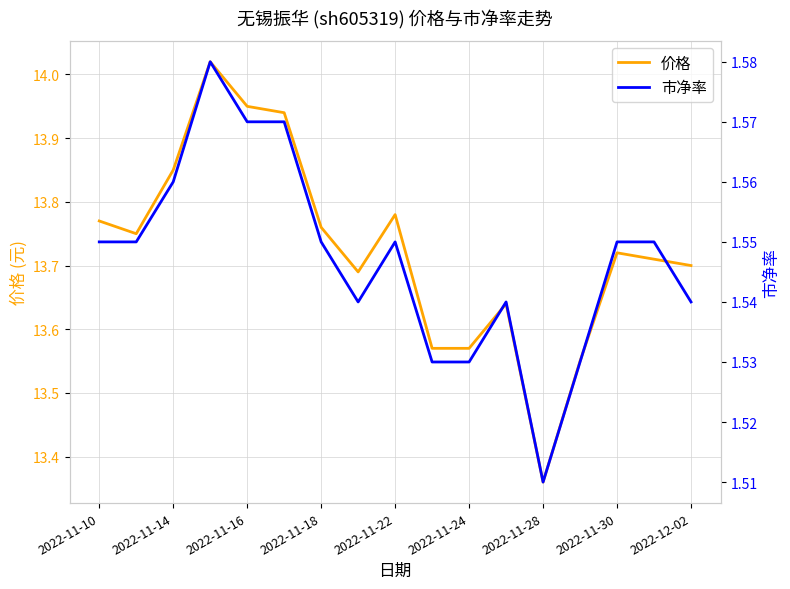

What is the value of the 市净率 point at the 14th from the left?

1.5